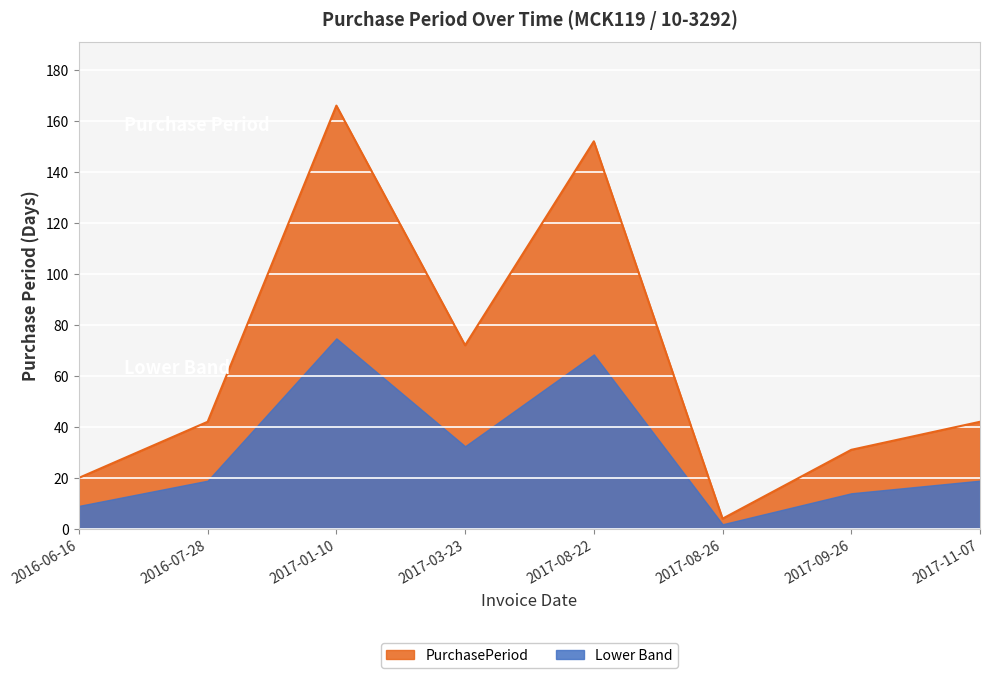

Which has a higher value, 2017-03-23 or 2016-07-28?

2017-03-23